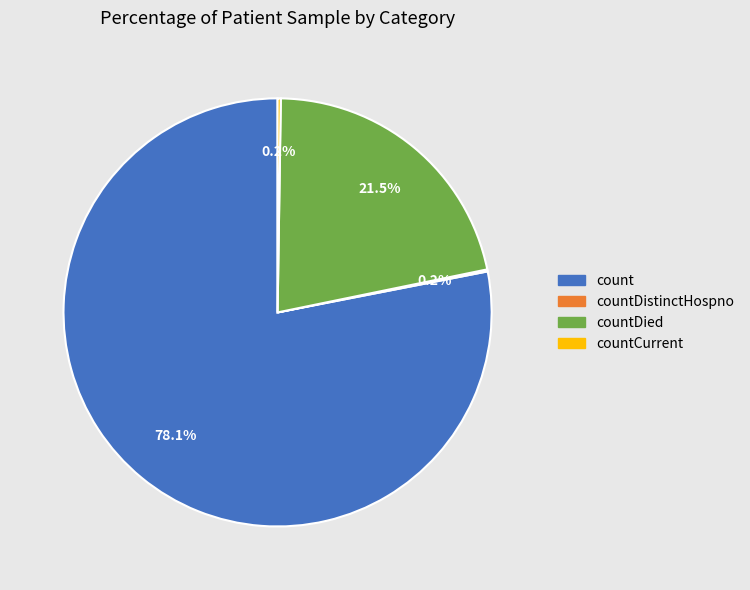

Is there a majority slice in this chart?

Yes